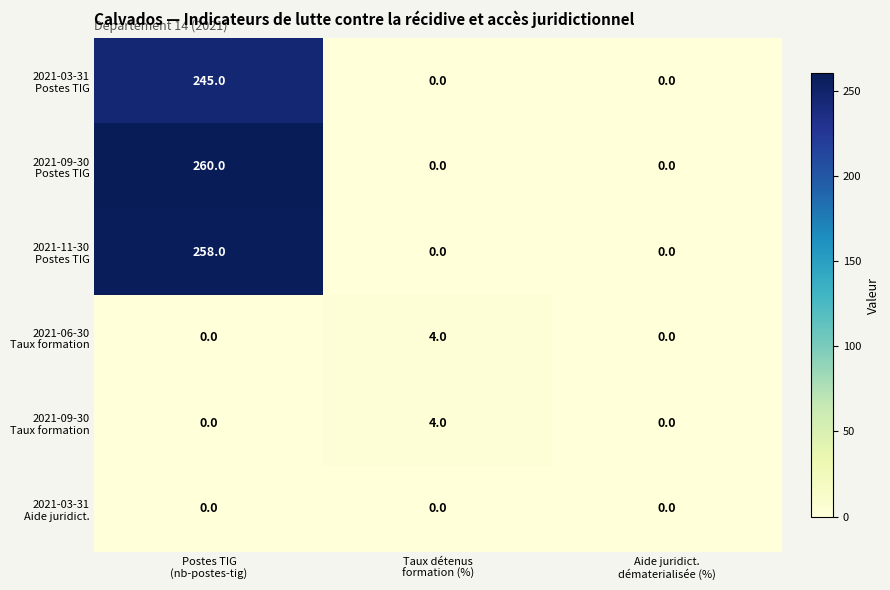

What is the greatest value displayed?

260